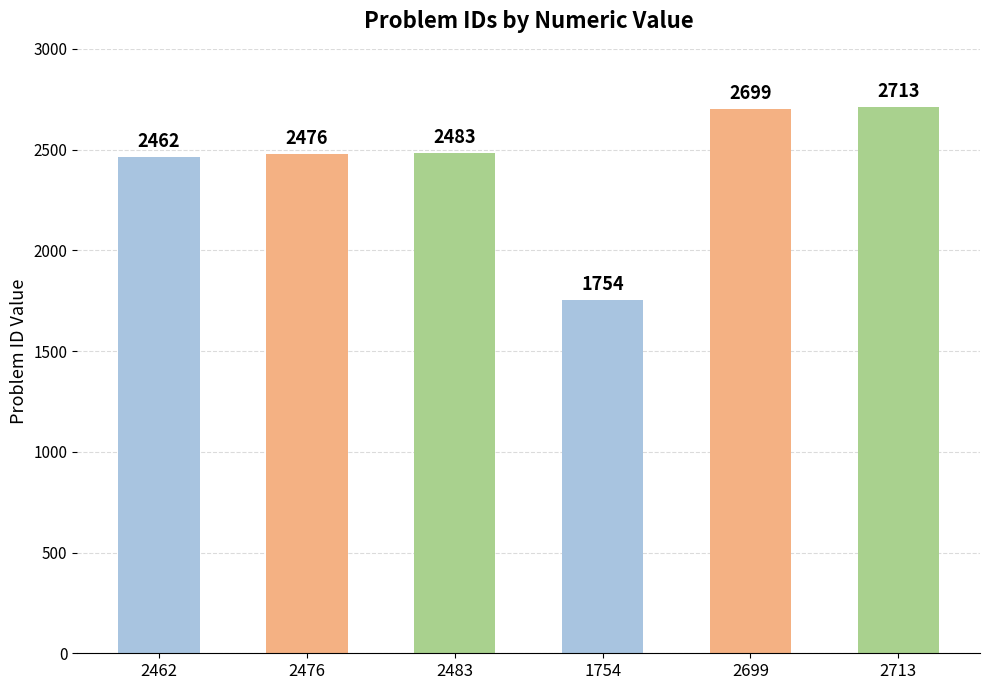

True or false: the data shows 1297 at 2483.

False